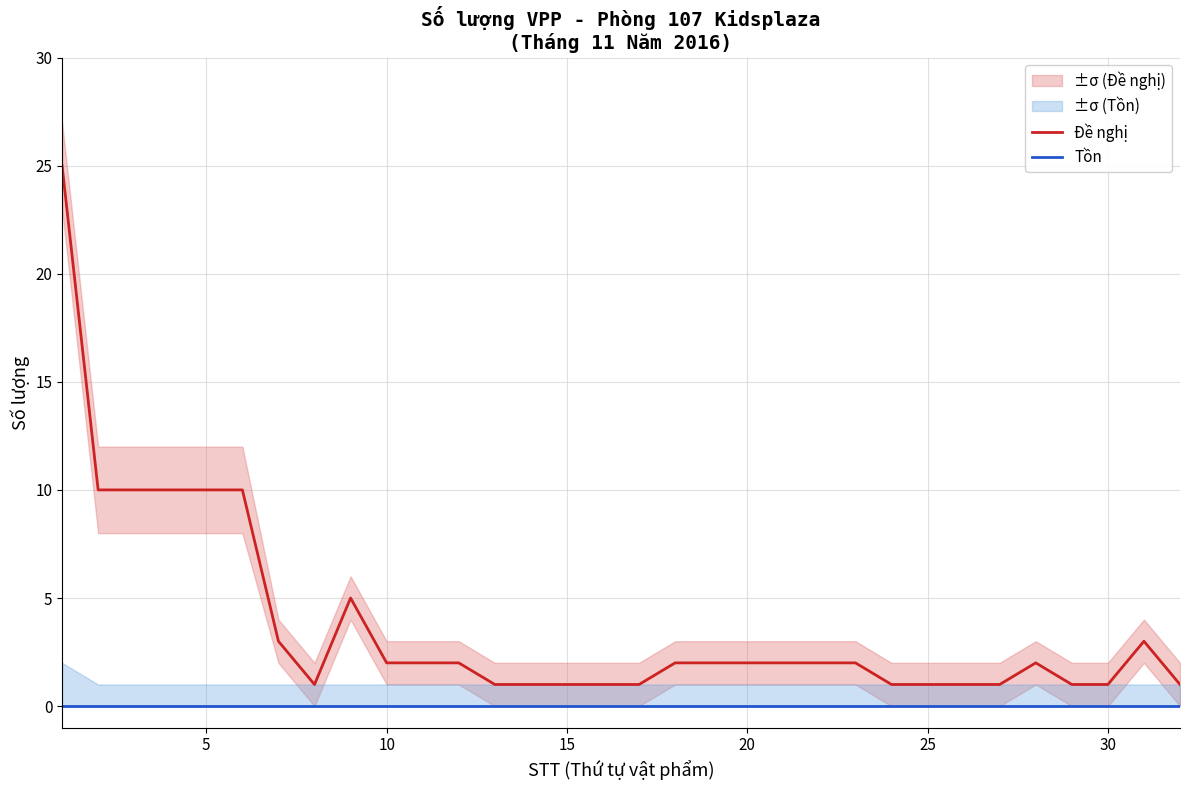

Reading left to right, what are all the values shown in this chart?

Đề nghị: 25	10	10	10	10	10	3	1	5	2	2	2	1	1	1	1	1	2	2	2	2	2	2	1	1	1	1	2	1	1	3	1
Tồn: 0	0	0	0	0	0	0	0	0	0	0	0	0	0	0	0	0	0	0	0	0	0	0	0	0	0	0	0	0	0	0	0